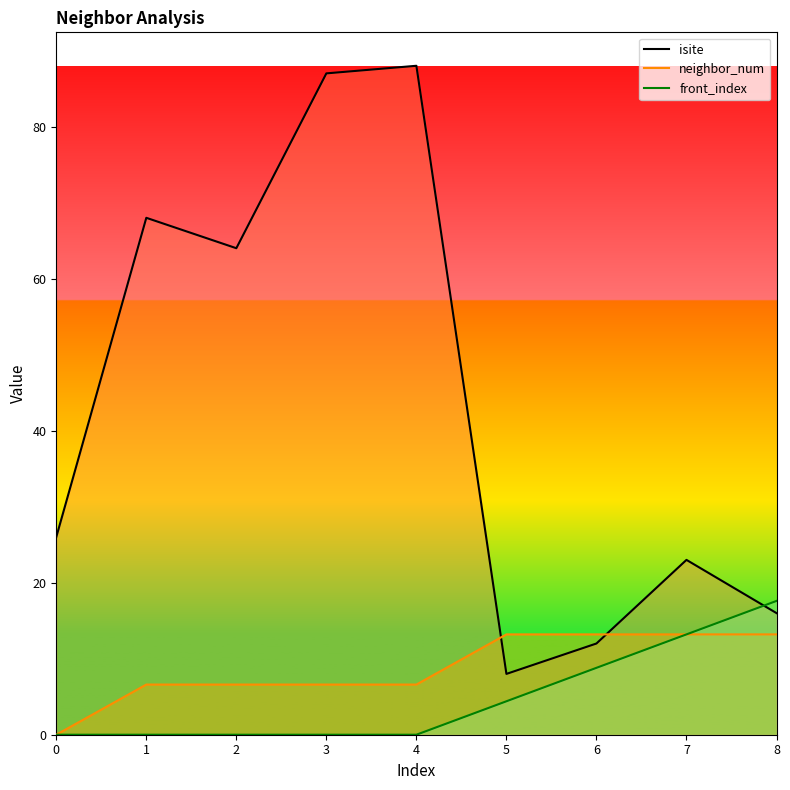

The front_index series shows 13.2 at 6. True or false?

False